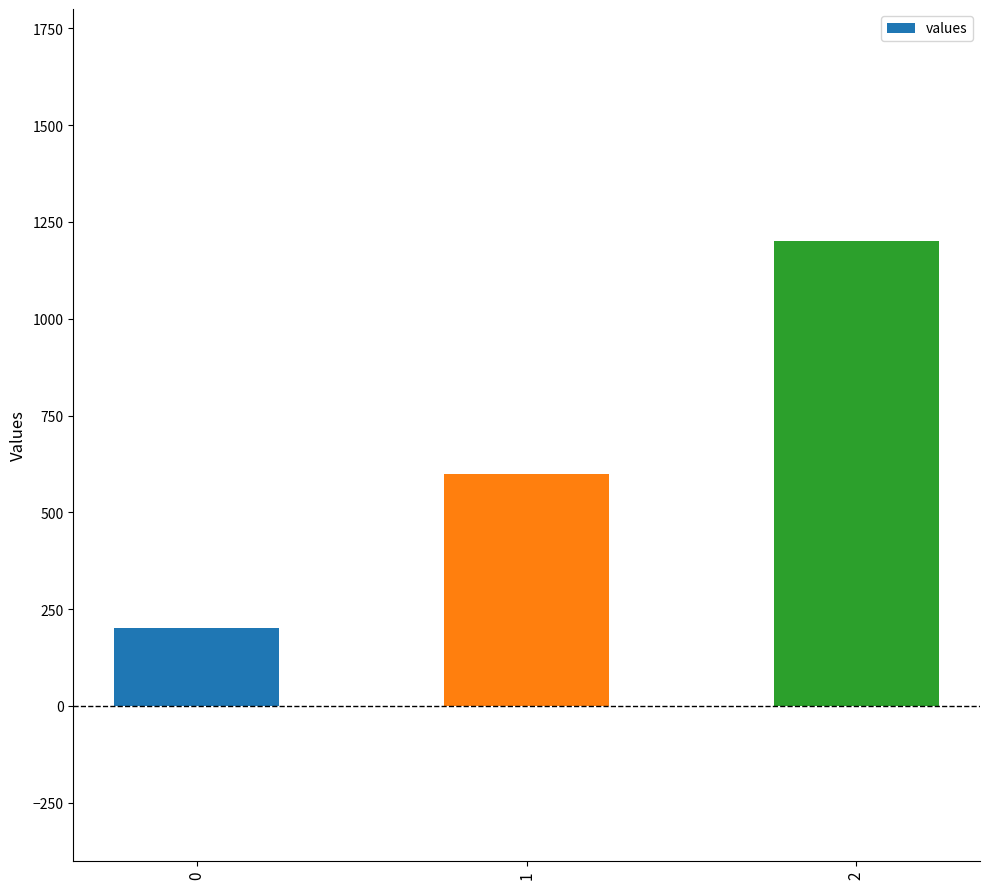

What is the sum of all values?

2000